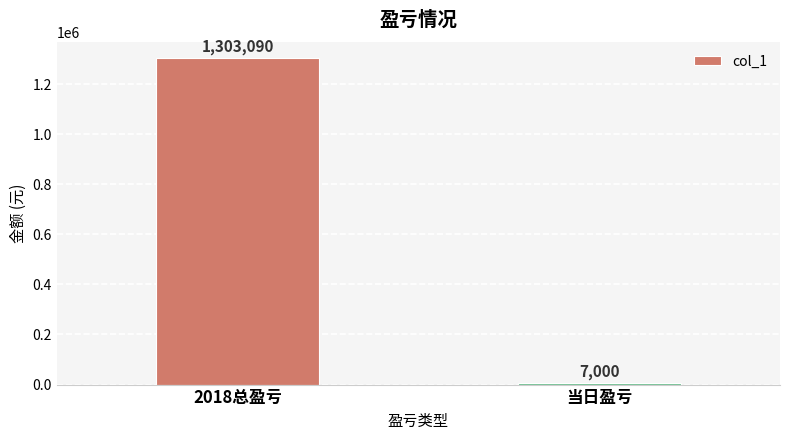

Rank the categories by value from highest to lowest.

2018总盈亏, 当日盈亏